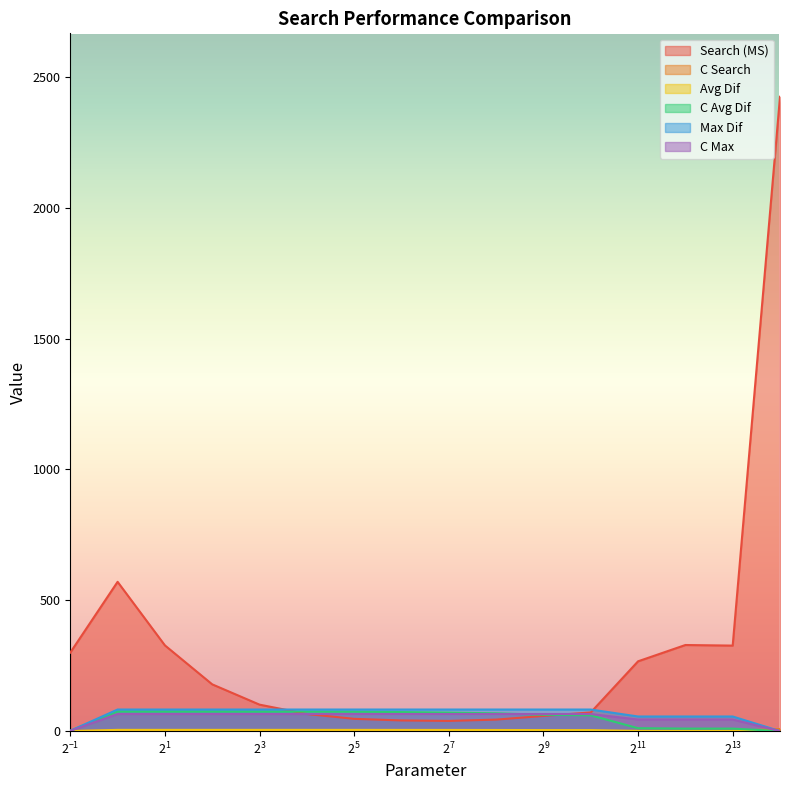

Reading right to left, extract all data points from this chart.

Search (MS): 2424.1	326.8	329.0	266.8	71.5	58.1	44.0	39.0	40.8	46.9	65.5	101.2	178.7	327.6	570.5	300.1
C Search: 8.1	1.1	1.1	0.9	0.2	0.2	0.1	0.1	0.1	0.2	0.2	0.3	0.6	1.1	1.9	1.0
Avg Dif: 0.0	0.6	0.6	0.7	3.8	4.0	4.3	4.5	4.6	4.7	4.7	4.8	4.8	4.8	4.8	0.1
C Avg Dif: 0.0	9.6	9.6	11.2	60.3	62.5	68.0	70.7	72.8	74.4	74.7	74.9	75.1	75.1	75.1	1.0
Max Dif: 0.0	55.9	55.9	55.9	82.5	82.5	82.5	82.5	82.5	82.5	82.5	82.5	82.5	82.5	82.5	1.3
C Max: 0.0	44.3	44.3	44.3	65.4	65.4	65.4	65.4	65.4	65.4	65.4	65.4	65.4	65.4	65.4	1.0